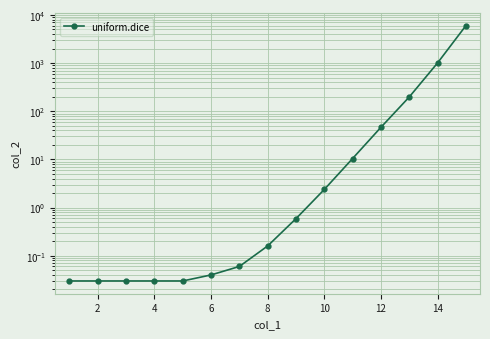

Is it true that the value at 2 is 0.0?

True